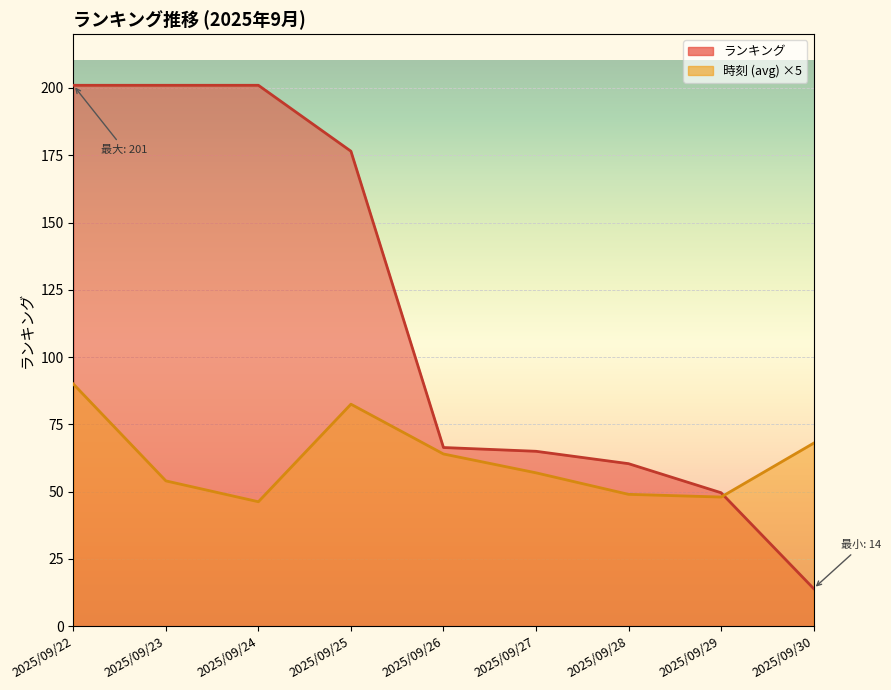

True or false: 時刻 (avg) and ランキング cross at least once.

True